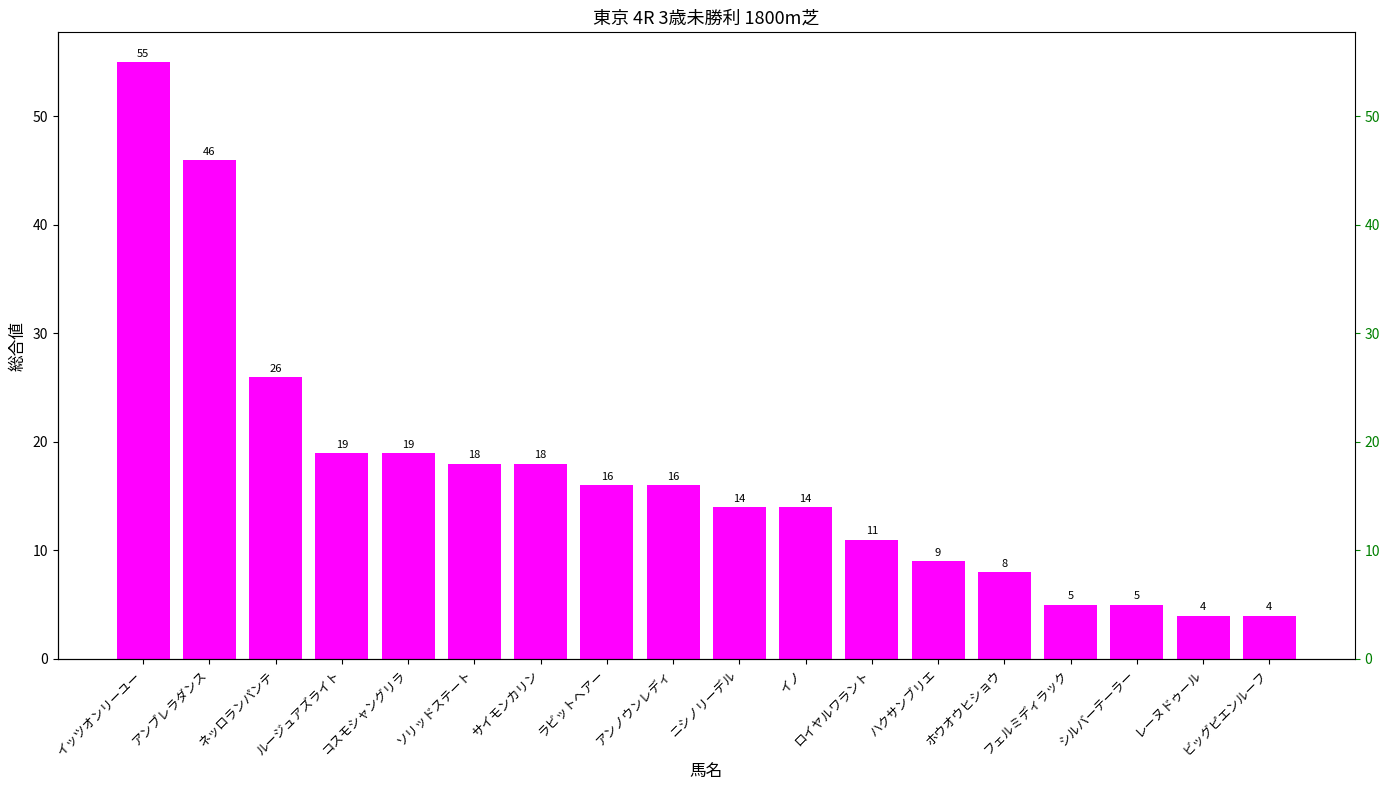

Which label corresponds to the smallest value in the chart?

レーヌドゥール